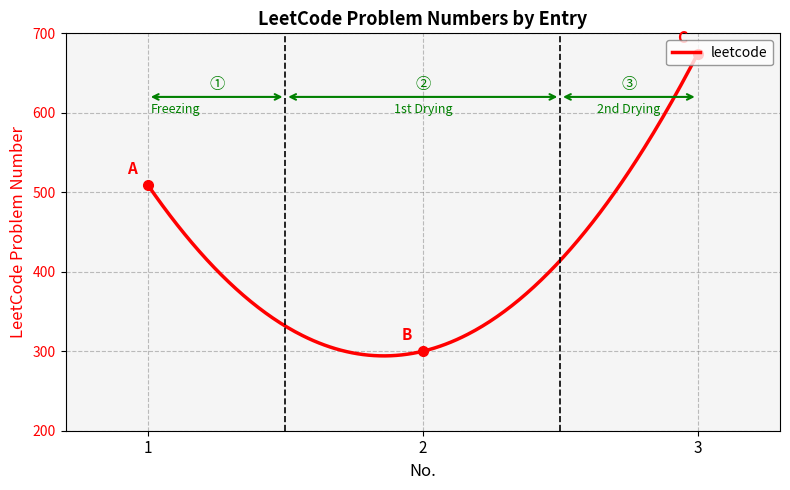

Approximately how many times larger is the value at 2 compared to 3?

0.4